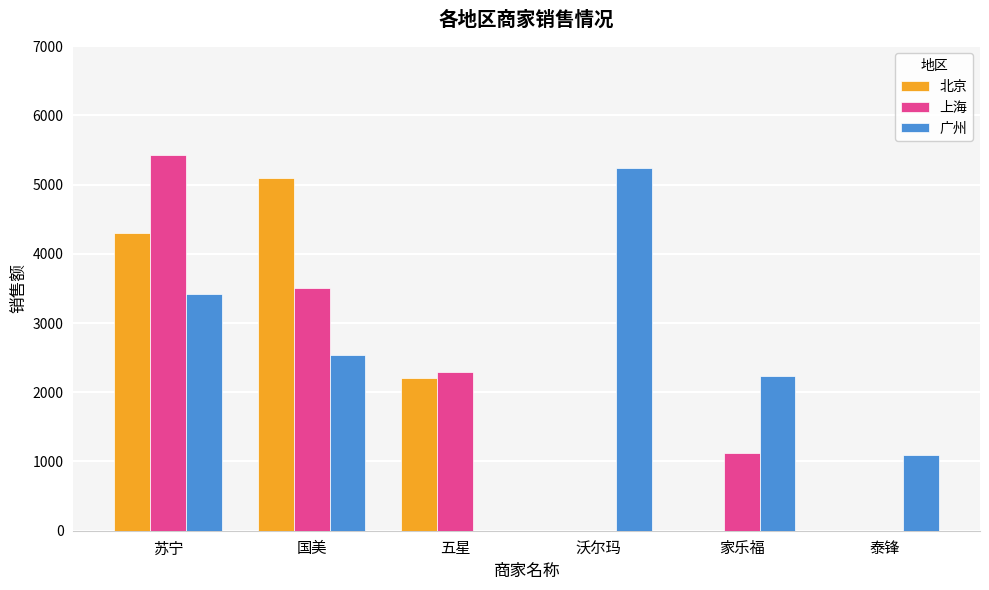

Between 国美 and 沃尔玛, which series saw the biggest shift?

北京